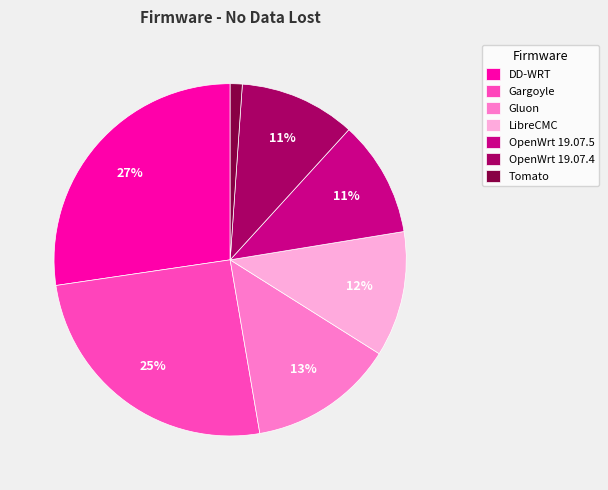

What is the largest slice in the pie chart?

DD-WRT